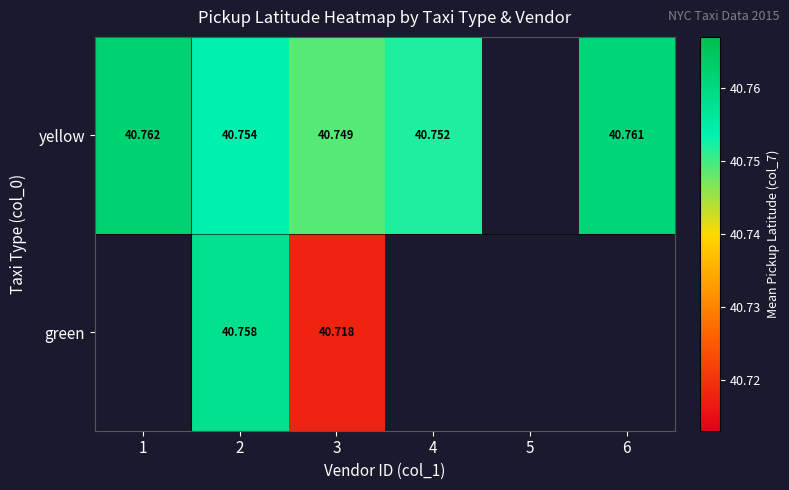

Count the number of categories in the chart.

6